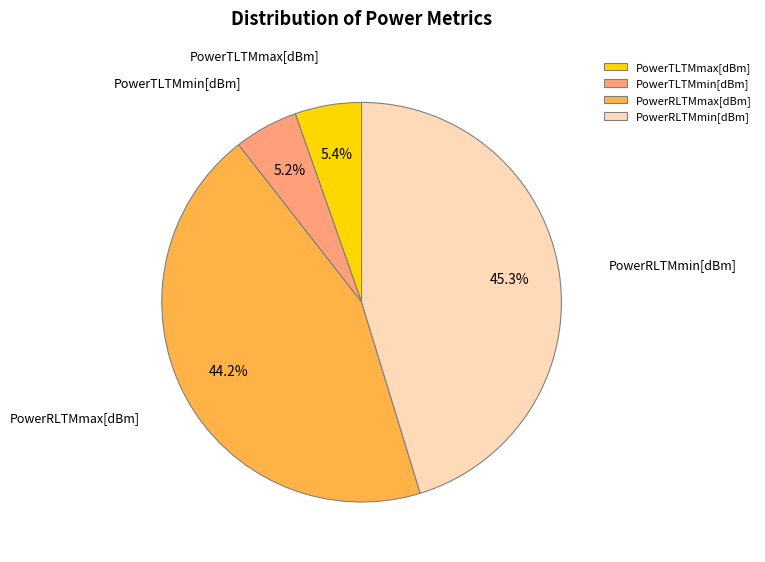

What is the total percentage of PowerTLTMmin[dBm] and PowerRLTMmax[dBm]?

49.4%